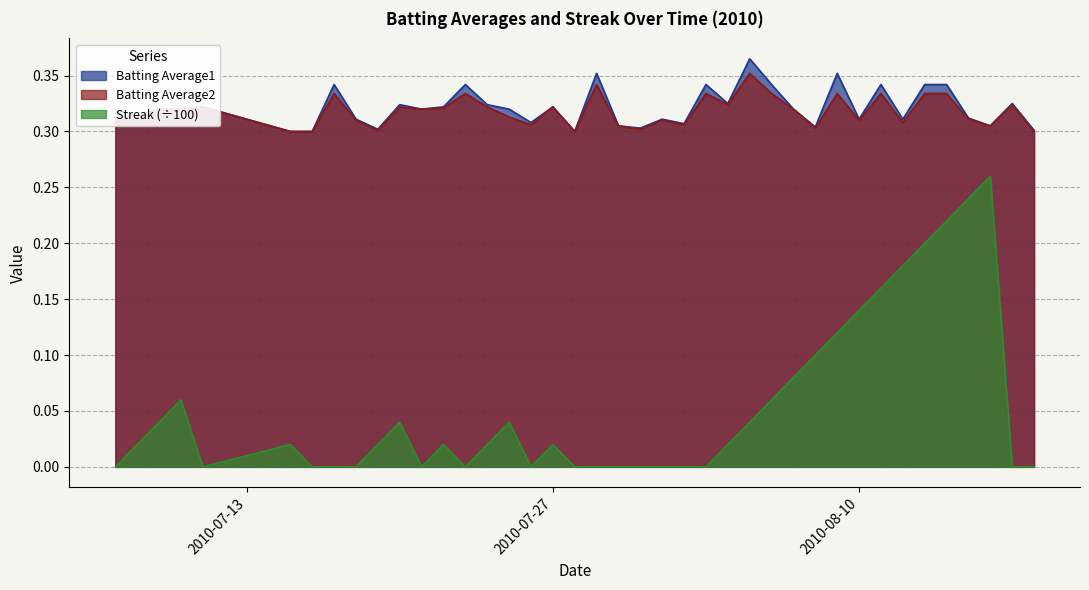

At which category is the sum across all series the highest?

2010-08-14